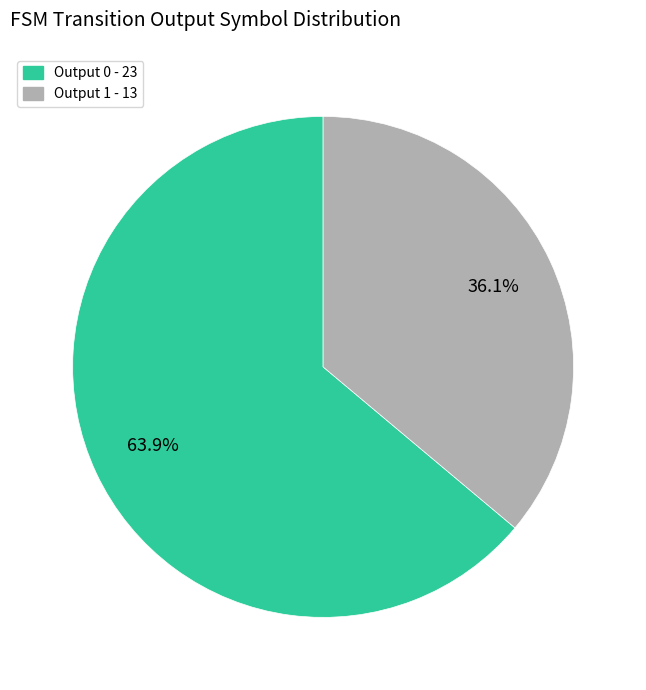

Does any single category account for the majority?

Yes